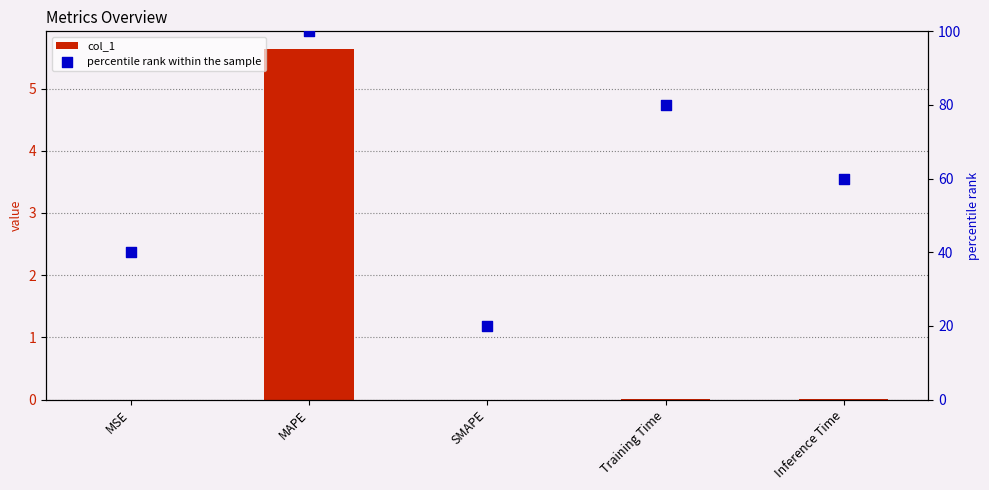

Which series has the largest total across all categories?

percentile rank within the sample